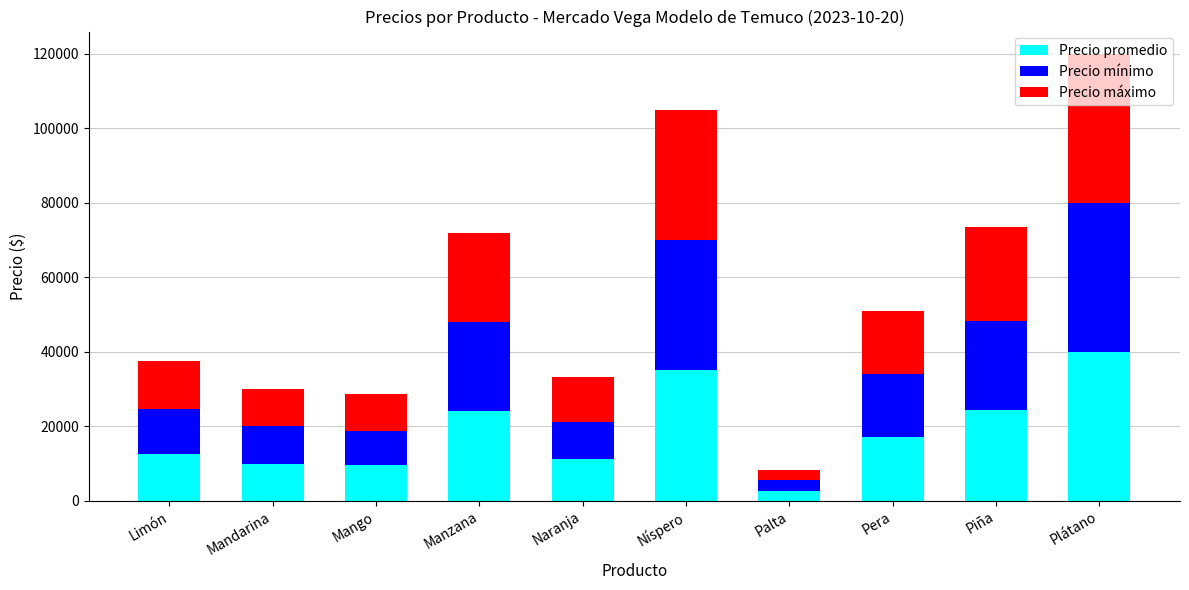

At which category is the sum across all series the highest?

Plátano